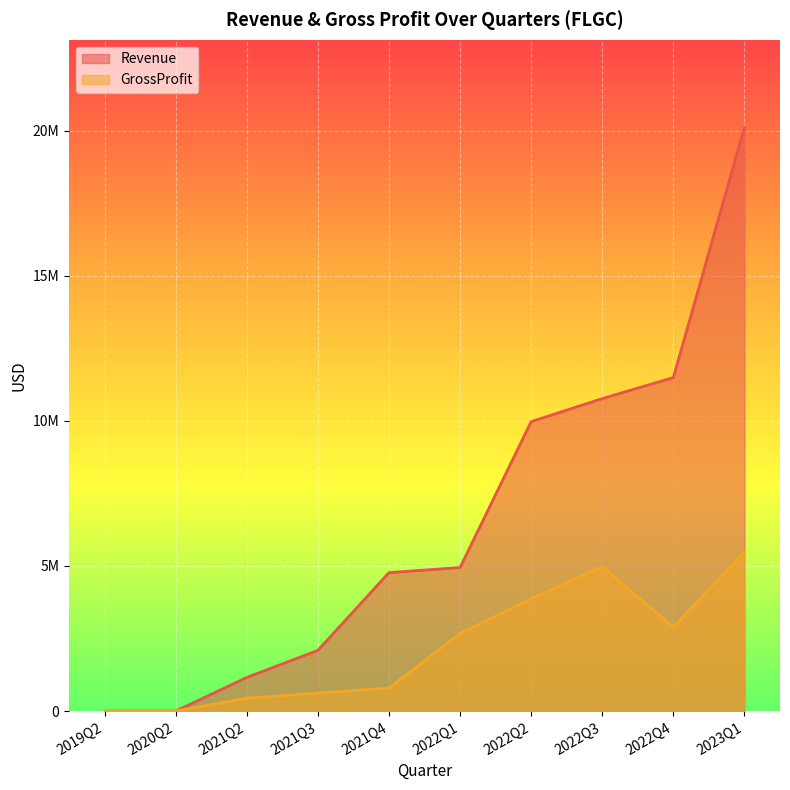

At which category does GrossProfit reach its first local peak?

2022Q3